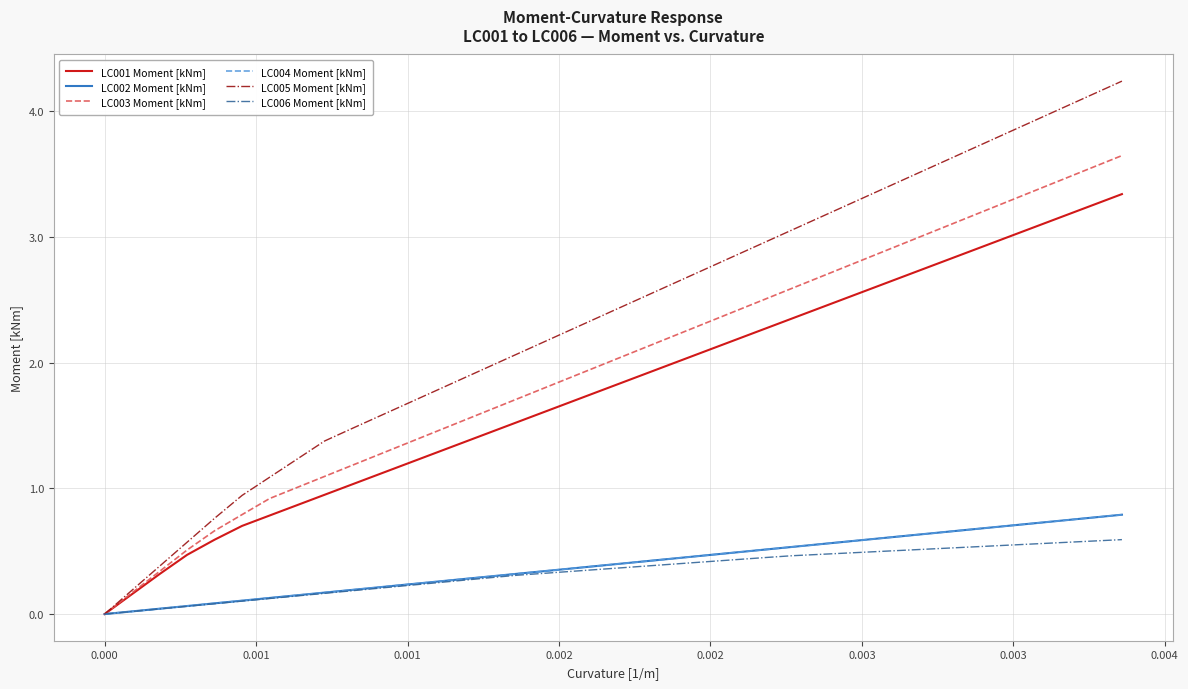

Reading right to left, list all the values displayed in this chart.

LC001 Moment [kNm]: 3.3	3.3	3.2	3.1	3.0	2.9	2.8	2.8	2.7	2.6	2.5	2.4	2.4	2.3	2.2	2.1	2.0	1.9	1.9	1.8	1.7	1.6	1.5	1.4	1.4	1.3	1.2	1.1	1.0	0.9	0.9	0.8	0.7	0.6	0.5	0.3	0.2	0.0
LC002 Moment [kNm]: 0.8	0.8	0.7	0.7	0.7	0.7	0.7	0.6	0.6	0.6	0.6	0.6	0.5	0.5	0.5	0.5	0.4	0.4	0.4	0.4	0.4	0.3	0.3	0.3	0.3	0.3	0.2	0.2	0.2	0.2	0.1	0.1	0.1	0.1	0.1	0.0	0.0	0.0
LC003 Moment [kNm]: 3.6	3.6	3.5	3.4	3.3	3.2	3.1	3.0	2.9	2.9	2.8	2.7	2.6	2.5	2.4	2.3	2.2	2.2	2.1	2.0	1.9	1.8	1.7	1.6	1.5	1.4	1.4	1.3	1.2	1.1	1.0	0.9	0.8	0.7	0.5	0.3	0.2	0.0
LC004 Moment [kNm]: 0.8	0.8	0.7	0.7	0.7	0.7	0.7	0.6	0.6	0.6	0.6	0.6	0.5	0.5	0.5	0.5	0.4	0.4	0.4	0.4	0.4	0.3	0.3	0.3	0.3	0.3	0.2	0.2	0.2	0.2	0.1	0.1	0.1	0.1	0.1	0.0	0.0	0.0
LC005 Moment [kNm]: 4.2	4.1	4.0	3.9	3.8	3.7	3.6	3.5	3.4	3.4	3.3	3.2	3.1	3.0	2.9	2.8	2.7	2.6	2.5	2.4	2.3	2.2	2.1	2.0	1.9	1.8	1.7	1.6	1.5	1.4	1.2	1.1	0.9	0.8	0.6	0.4	0.2	0.0
LC006 Moment [kNm]: 0.6	0.6	0.6	0.6	0.5	0.5	0.5	0.5	0.5	0.5	0.5	0.5	0.5	0.4	0.4	0.4	0.4	0.4	0.4	0.4	0.3	0.3	0.3	0.3	0.3	0.2	0.2	0.2	0.2	0.2	0.1	0.1	0.1	0.1	0.1	0.0	0.0	0.0